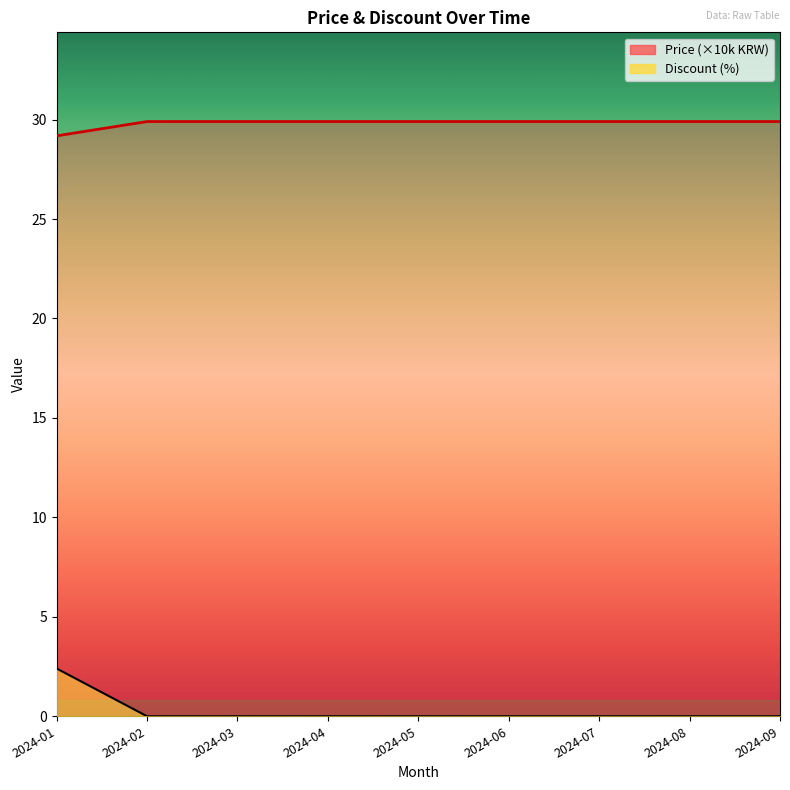

How many values are between 29 and 30?

9